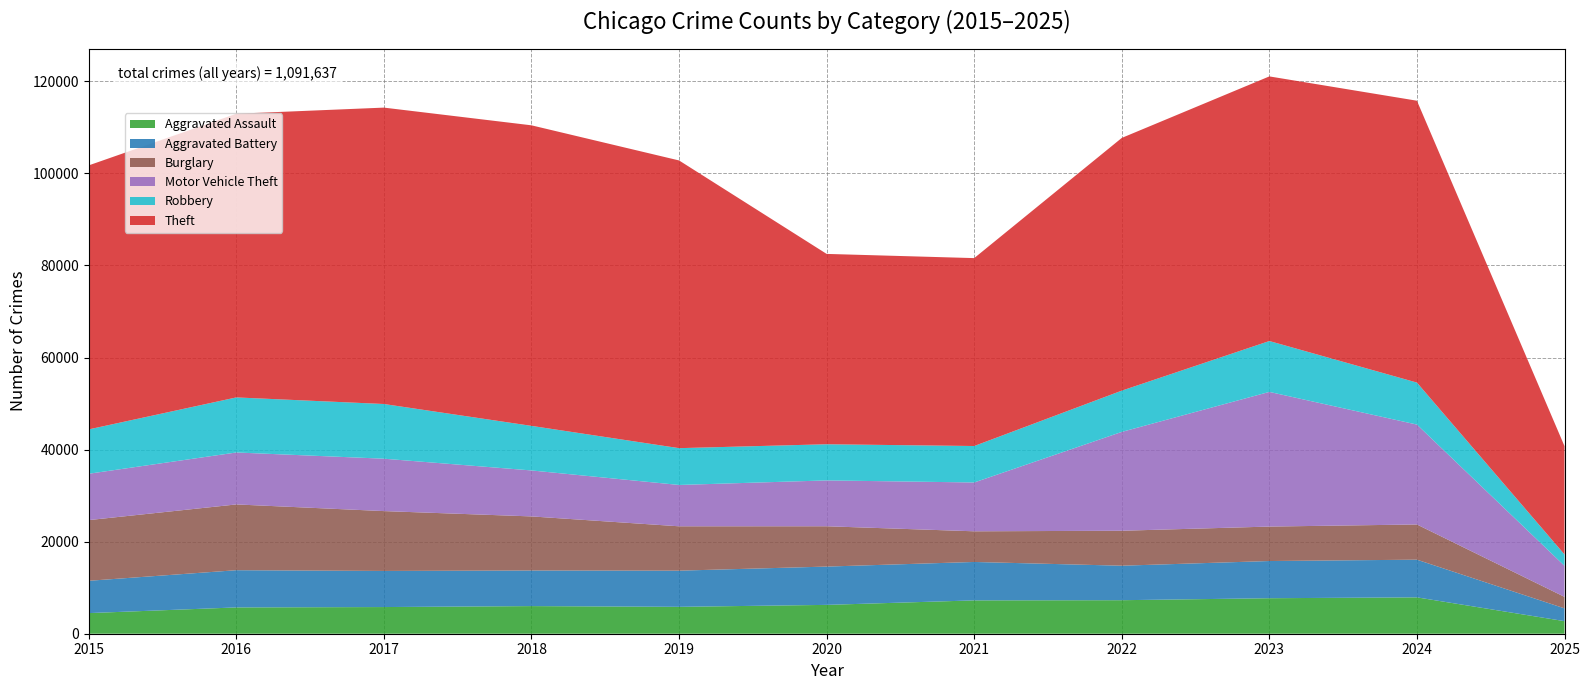

Reading right to left, extract all data points from this chart.

Aggravated Assault: 2025=2731	2024=7900	2023=7712	2022=7281	2021=7242	2020=6265	2019=5841	2018=6002	2017=5793	2016=5713	2015=4480
Aggravated Battery: 2025=2777	2024=8184	2023=8079	2022=7494	2021=8346	2020=8320	2019=7858	2018=7734	2017=7845	2016=8085	2015=7018
Burglary: 2025=2500	2024=7649	2023=7485	2022=7594	2021=6662	2020=8758	2019=9638	2018=11747	2017=13001	2016=14289	2015=13184
Motor Vehicle Theft: 2025=6741	2024=21699	2023=29255	2022=21472	2021=10604	2020=9960	2019=8978	2018=9985	2017=11380	2016=11285	2015=10068
Robbery: 2025=2478	2024=9121	2023=11052	2022=8965	2021=7920	2020=7855	2019=7995	2018=9681	2017=11881	2016=11960	2015=9638
Theft: 2025=23528	2024=61231	2023=57482	2022=54897	2021=40820	2020=41349	2019=62498	2018=65290	2017=64386	2016=61624	2015=57352